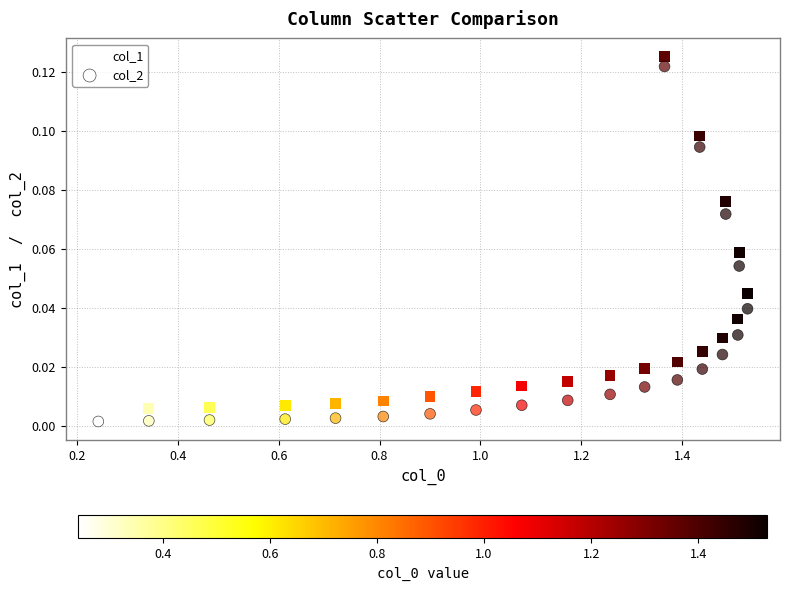

Count the number of points in this scatter plot.

42